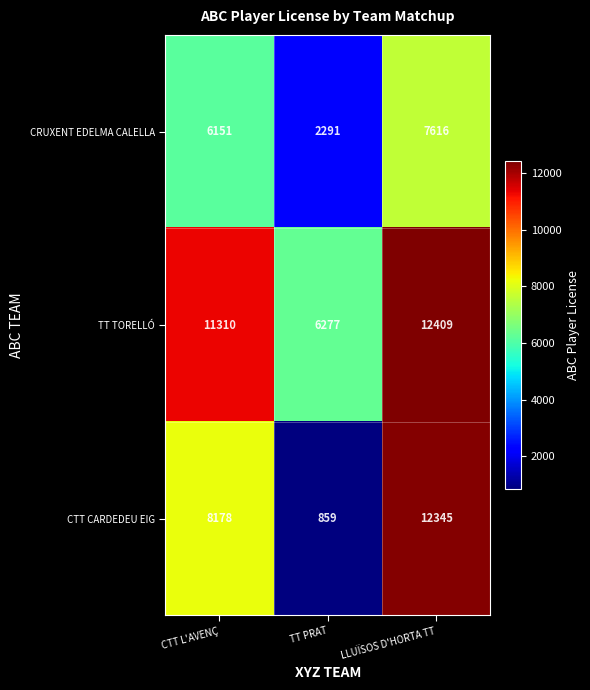

Is the value of CTT CARDEDEU EIG at TT PRAT greater than the value of TT TORELLÓ at TT PRAT?

No